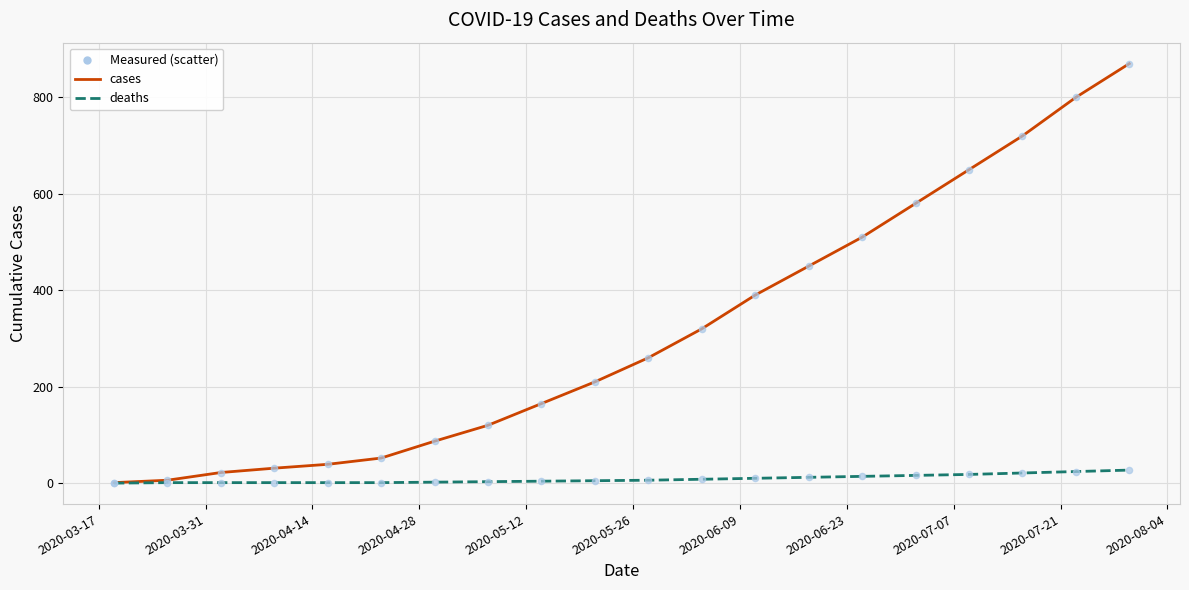

Rank the series by their average value, from highest to lowest.

cases, deaths